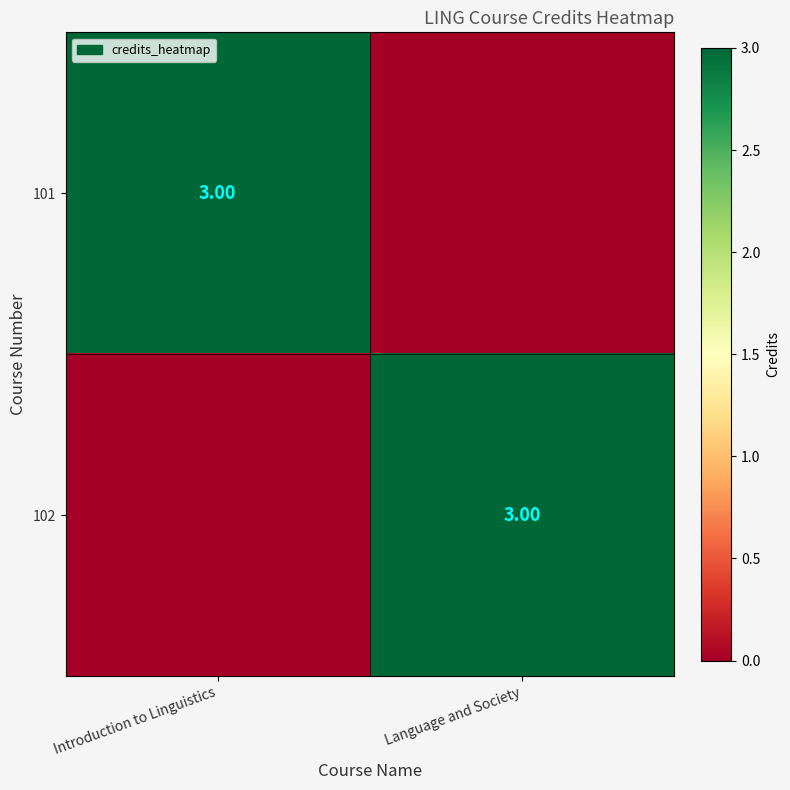

The value of 102 at Introduction to Linguistics is 1. True or false?

False